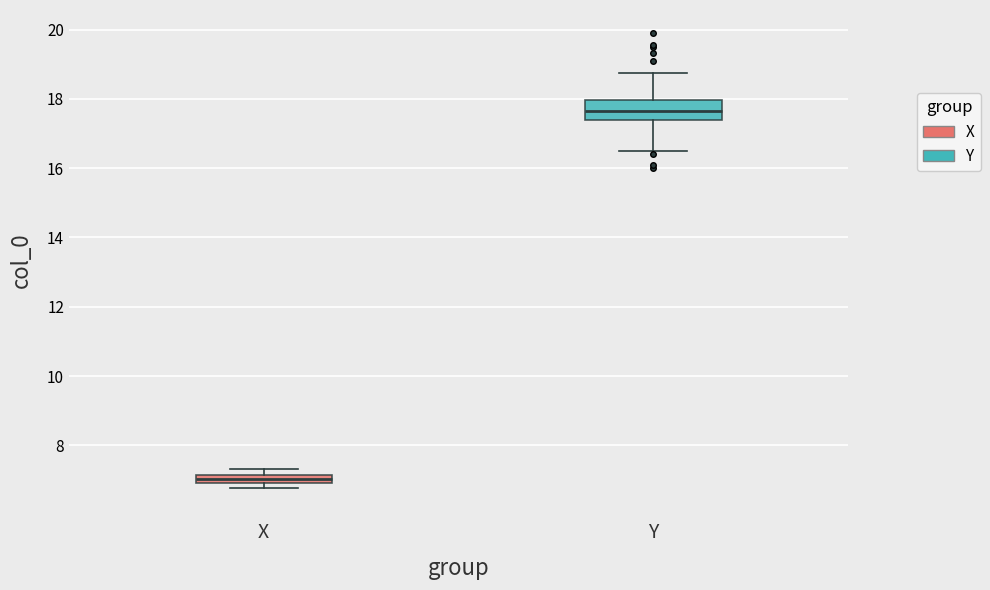

Where is the upper edge of the box for X on the y-axis? The values are not printed on the chart, so give them approximately, as read against the axis.

7.2